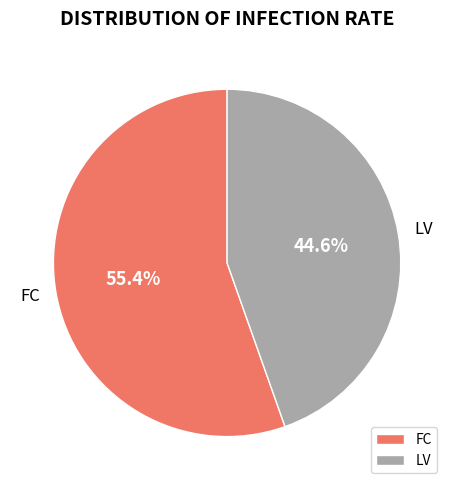

Which category has the biggest portion of the pie?

FC